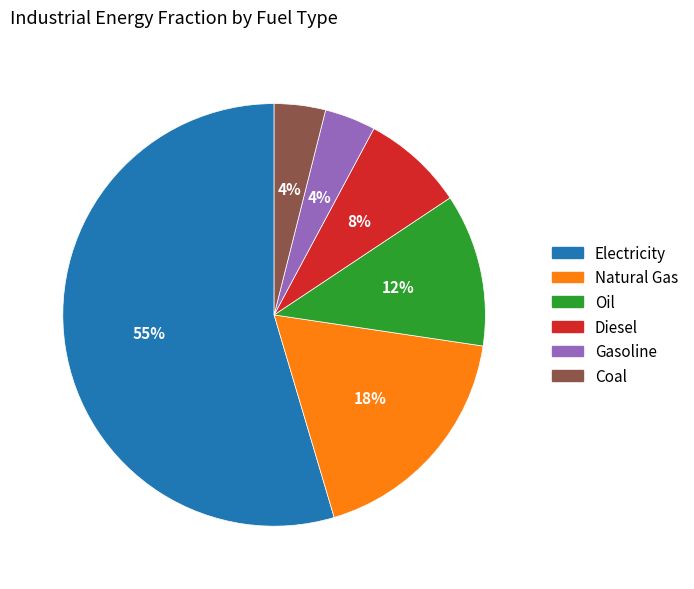

To the nearest percent, what is the average slice percentage?

17%